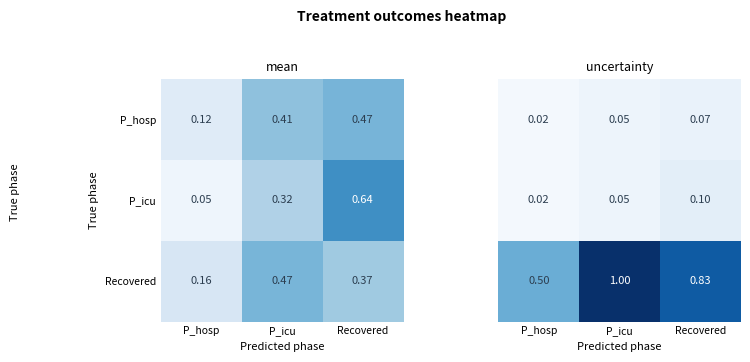

Between P_hosp and P_icu, which series saw the biggest shift?

Recovered